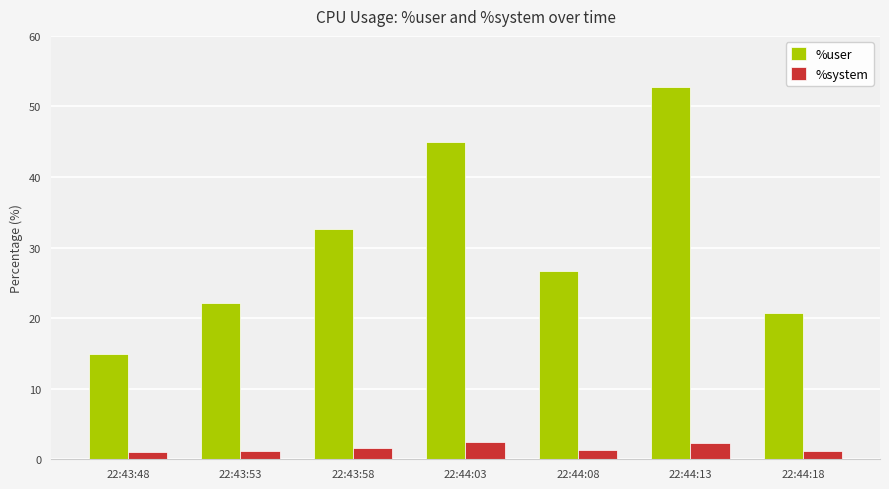

Rank the series by their maximum value, from highest to lowest.

%user, %system